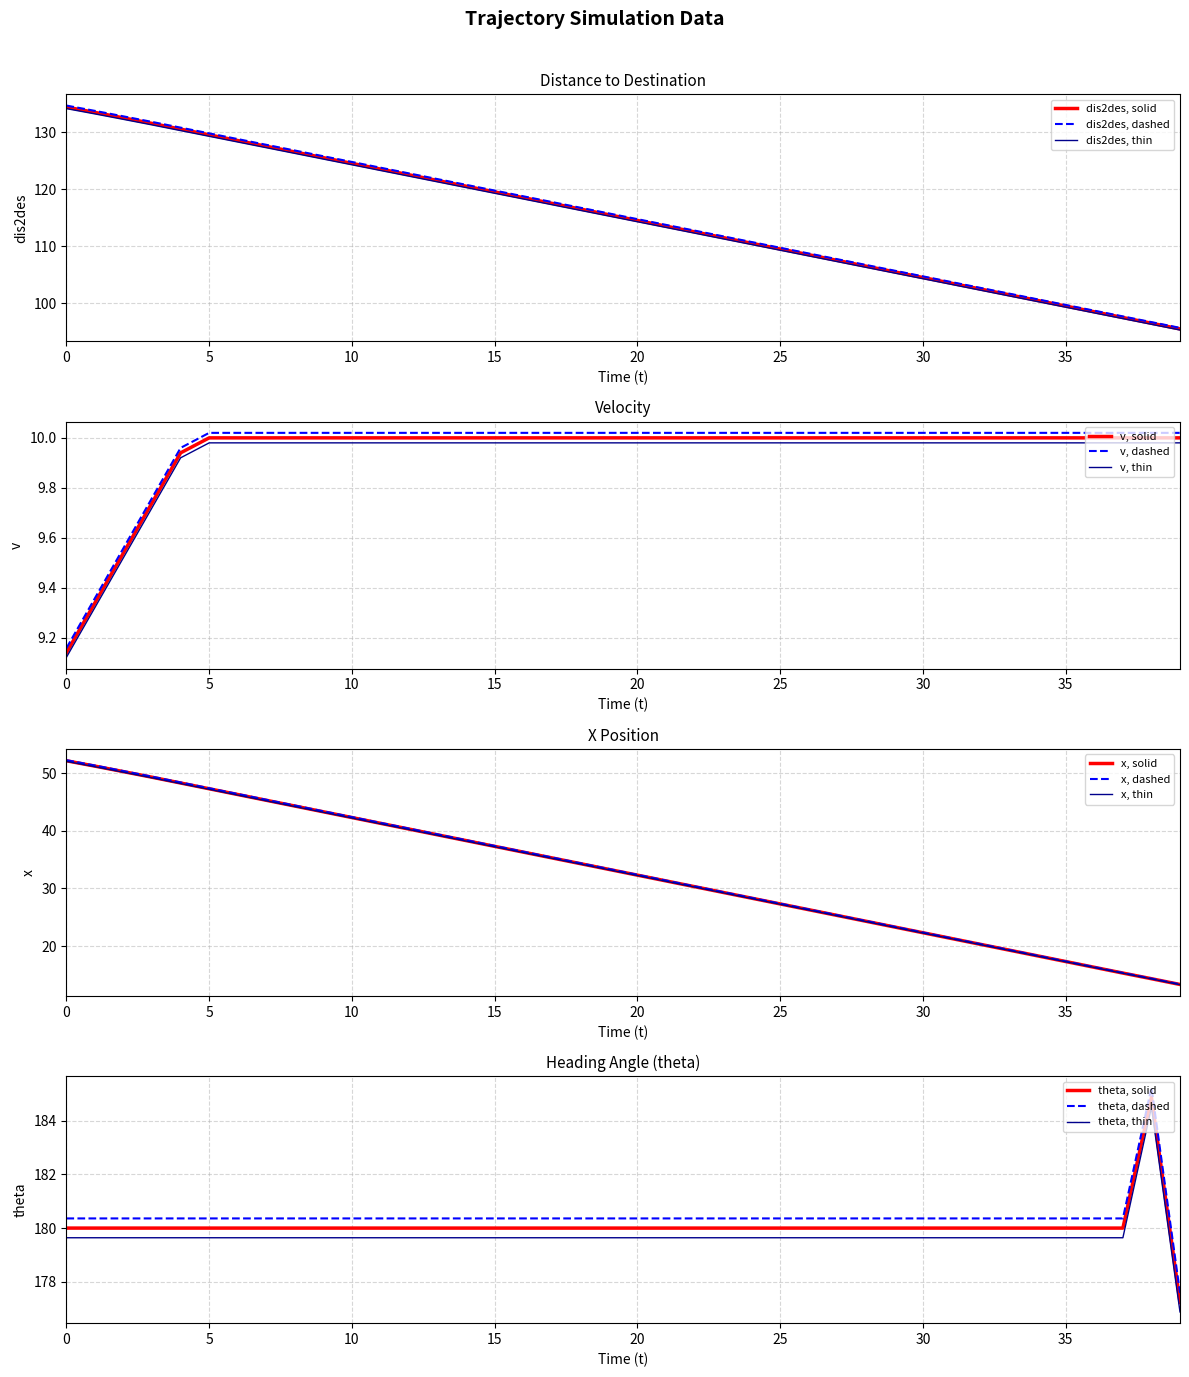

Reading left to right, what are all the values shown in this chart?

dis2des: 0=134.4	1=133.4	2=132.5	3=131.5	4=130.5	5=129.5	6=128.5	7=127.5	8=126.5	9=125.5	10=124.5	11=123.5	12=122.5	13=121.5	14=120.5	15=119.5	16=118.5	17=117.5	18=116.5	19=115.5	20=114.5	21=113.5	22=112.5	23=111.5	24=110.5	25=109.5	26=108.5	27=107.5	28=106.5	29=105.5	30=104.5	31=103.5	32=102.5	33=101.5	34=100.5	35=99.5	36=98.5	37=97.5	38=96.5	39=95.5
v: 0=9.1	1=9.3	2=9.5	3=9.7	4=9.9	5=10.0	6=10.0	7=10.0	8=10.0	9=10.0	10=10.0	11=10.0	12=10.0	13=10.0	14=10.0	15=10.0	16=10.0	17=10.0	18=10.0	19=10.0	20=10.0	21=10.0	22=10.0	23=10.0	24=10.0	25=10.0	26=10.0	27=10.0	28=10.0	29=10.0	30=10.0	31=10.0	32=10.0	33=10.0	34=10.0	35=10.0	36=10.0	37=10.0	38=10.0	39=10.0
x: 0=52.2	1=51.2	2=50.3	3=49.3	4=48.3	5=47.3	6=46.3	7=45.3	8=44.3	9=43.3	10=42.3	11=41.3	12=40.3	13=39.3	14=38.3	15=37.3	16=36.3	17=35.3	18=34.3	19=33.3	20=32.3	21=31.3	22=30.3	23=29.3	24=28.3	25=27.3	26=26.3	27=25.3	28=24.3	29=23.3	30=22.3	31=21.3	32=20.3	33=19.3	34=18.3	35=17.3	36=16.3	37=15.3	38=14.3	39=13.3
theta: 0=180.0	1=180.0	2=180.0	3=180.0	4=180.0	5=180.0	6=180.0	7=180.0	8=180.0	9=180.0	10=180.0	11=180.0	12=180.0	13=180.0	14=180.0	15=180.0	16=180.0	17=180.0	18=180.0	19=180.0	20=180.0	21=180.0	22=180.0	23=180.0	24=180.0	25=180.0	26=180.0	27=180.0	28=180.0	29=180.0	30=180.0	31=180.0	32=180.0	33=180.0	34=180.0	35=180.0	36=180.0	37=180.0	38=184.9	39=177.2